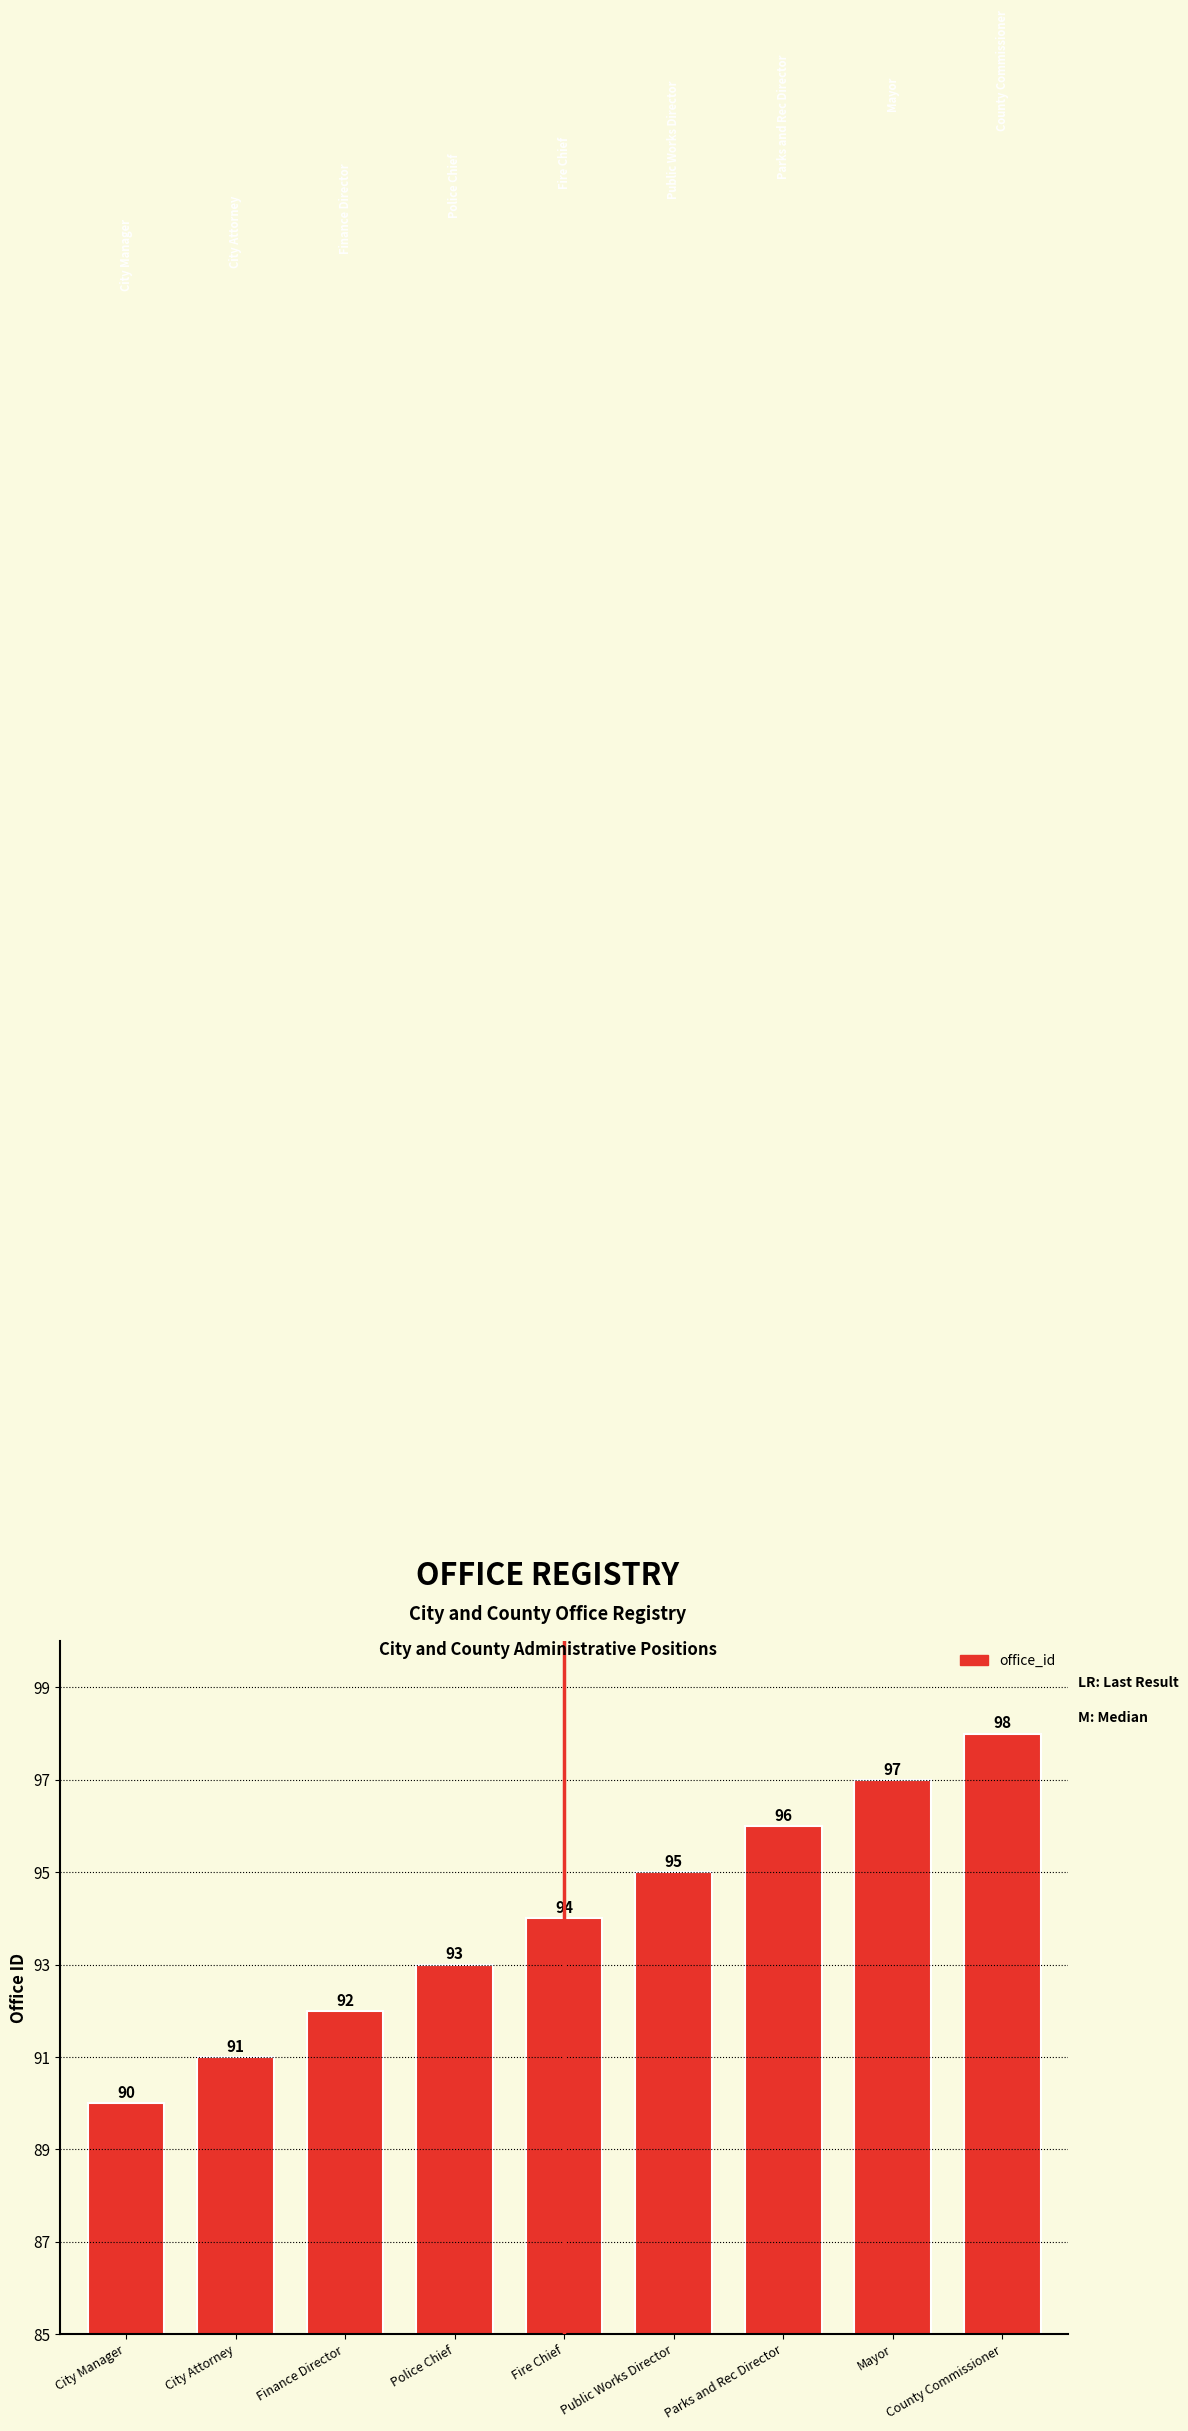

What is the greatest value displayed?

98